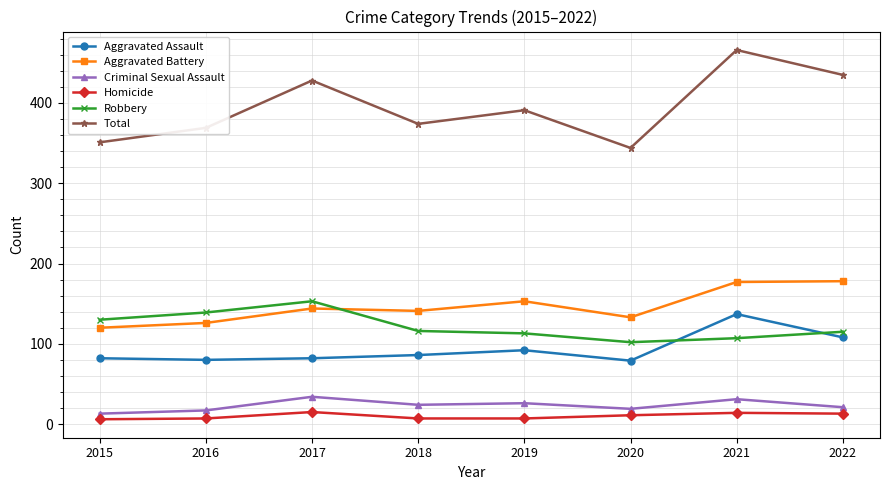

Which series has the largest total across all categories?

Total